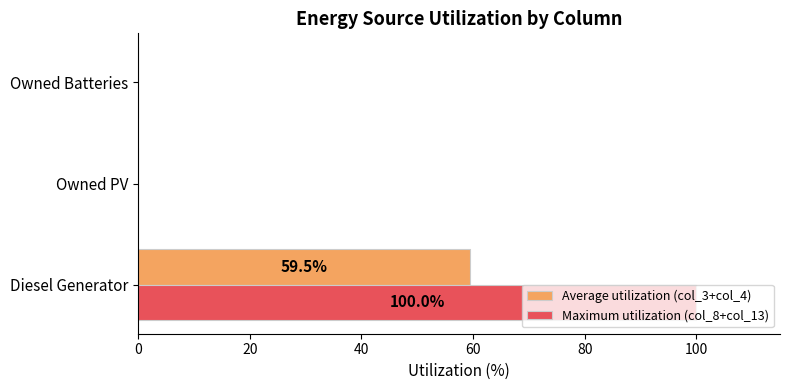

What is the sum of all Maximum utilization (col_8+col_13) values?

100.0